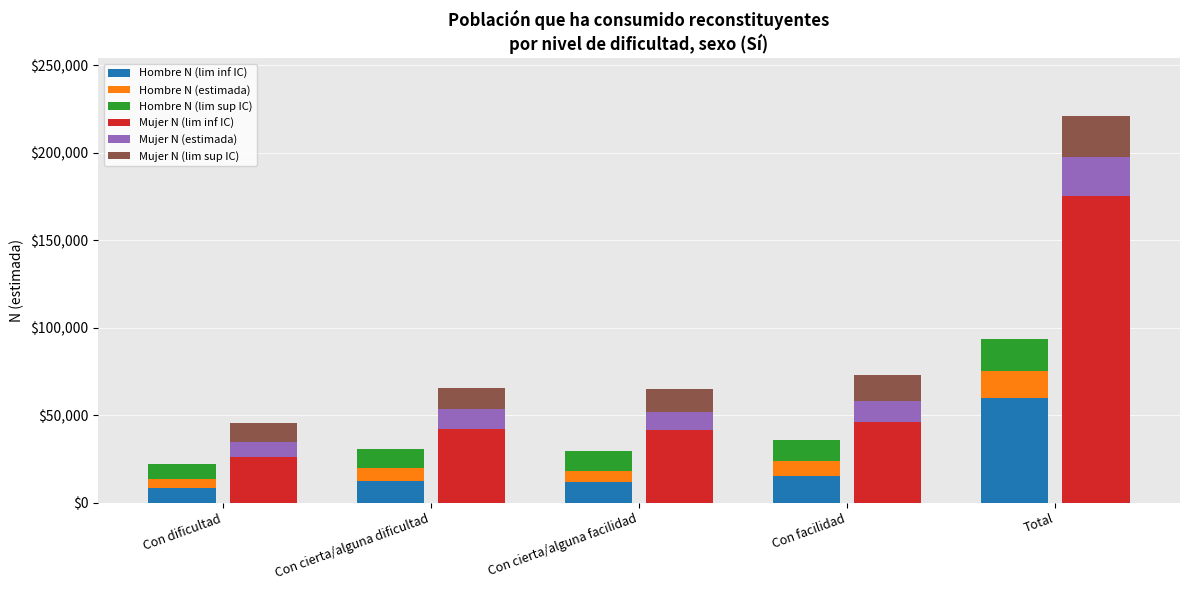

Are the bars grouped side by side (vs. stacked)?

Yes